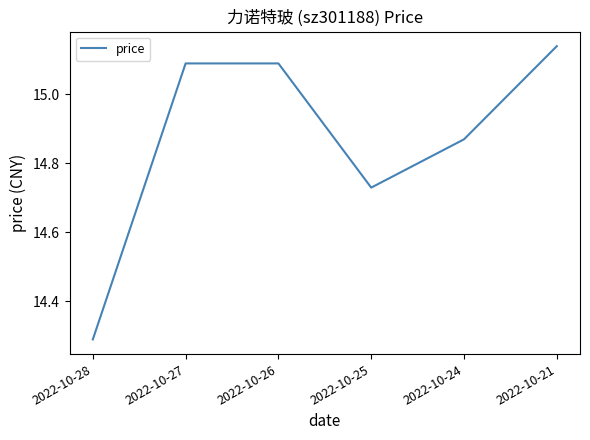

Which label corresponds to the largest value in the chart?

2022-10-21